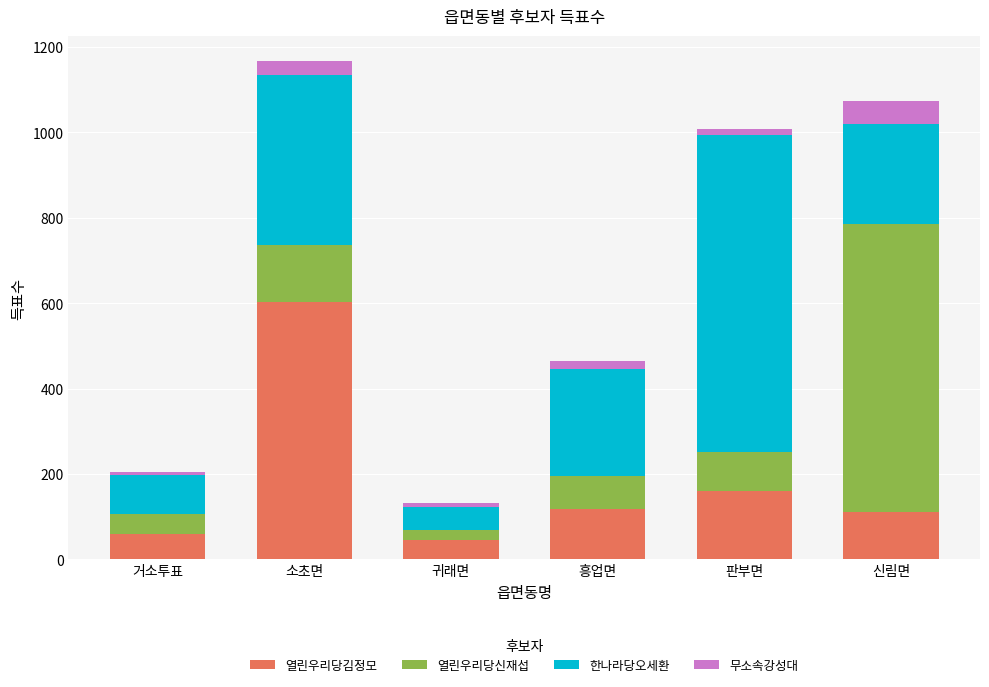

What is the minimum value for 열린우리당김정모?

45